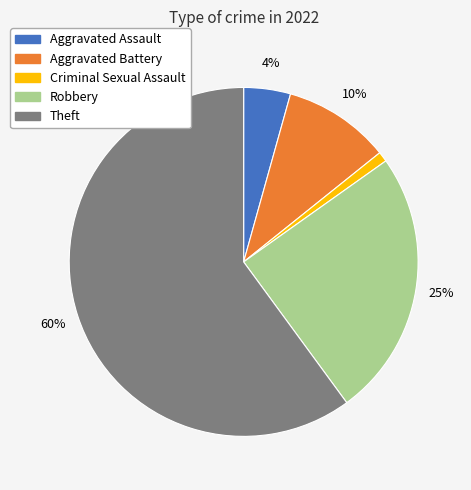

How many slices are in this pie chart?

5